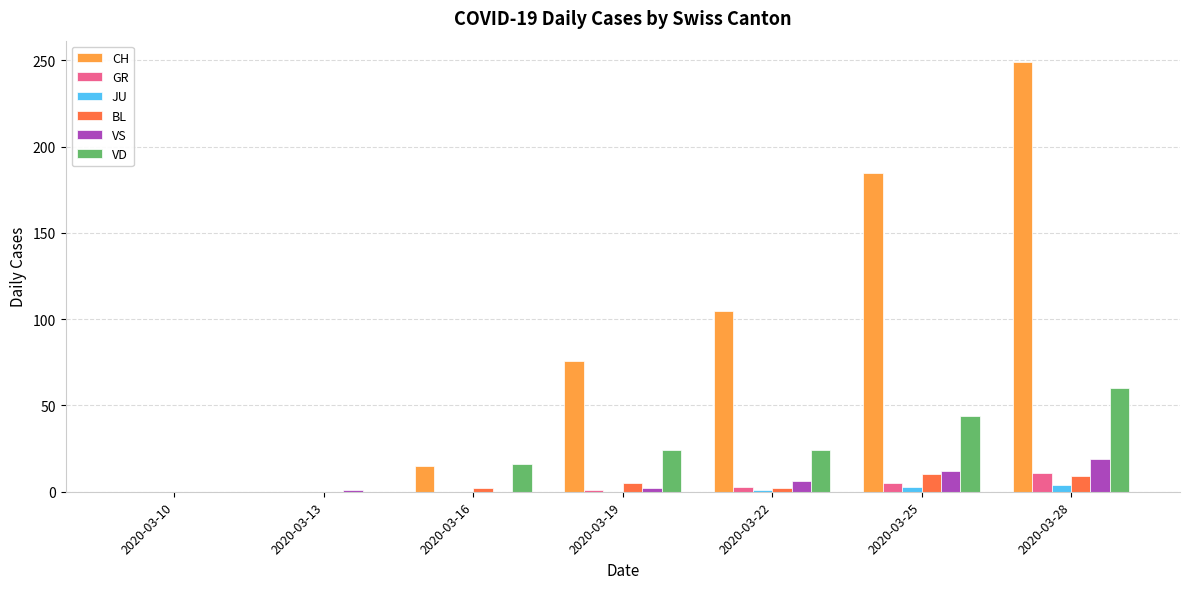

Which series has the widest spread of values?

CH